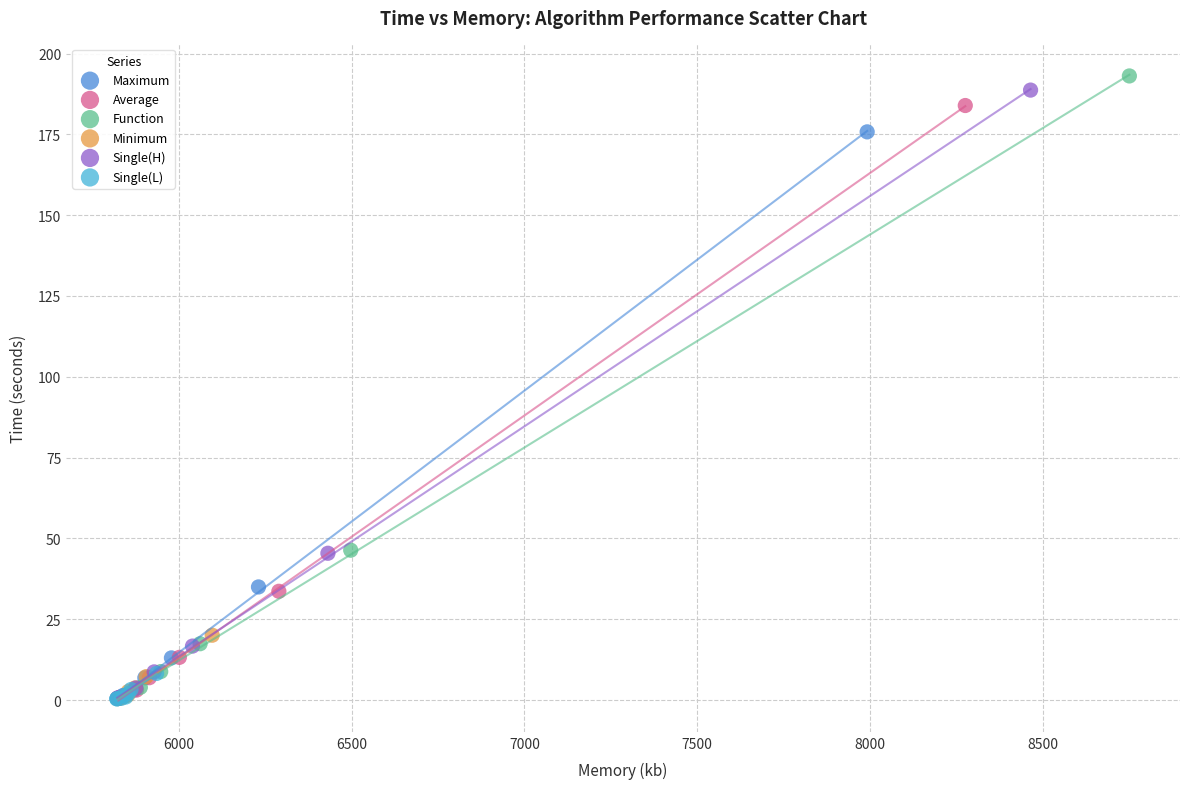

Which series reaches the maximum Y coordinate?

Function